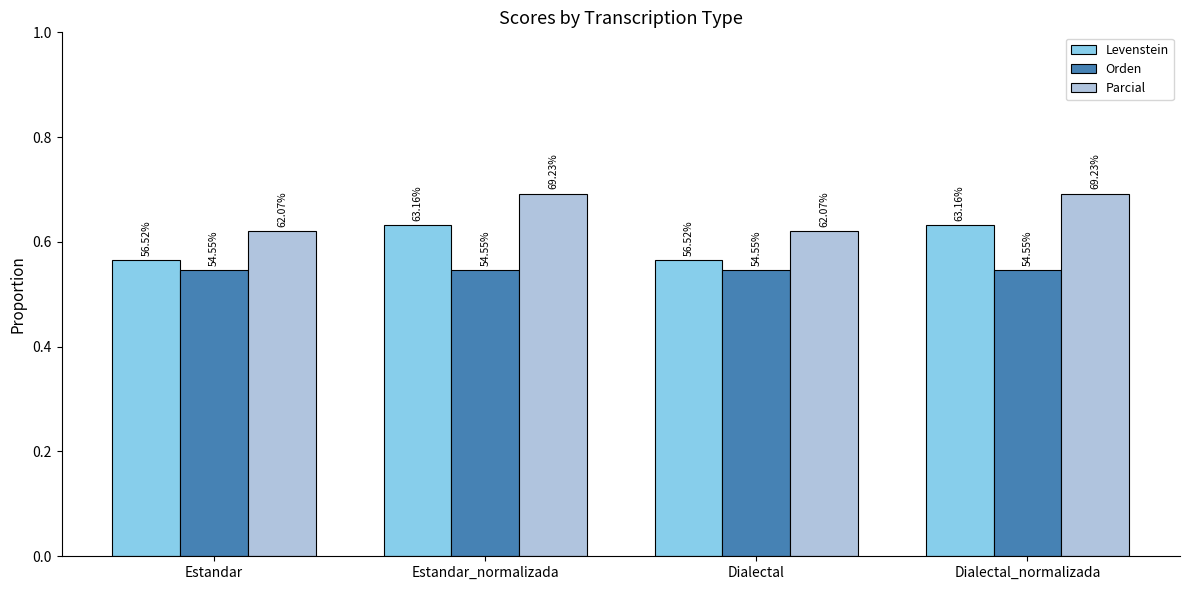

What are all the series names shown in the legend?

Levenstein, Orden, Parcial